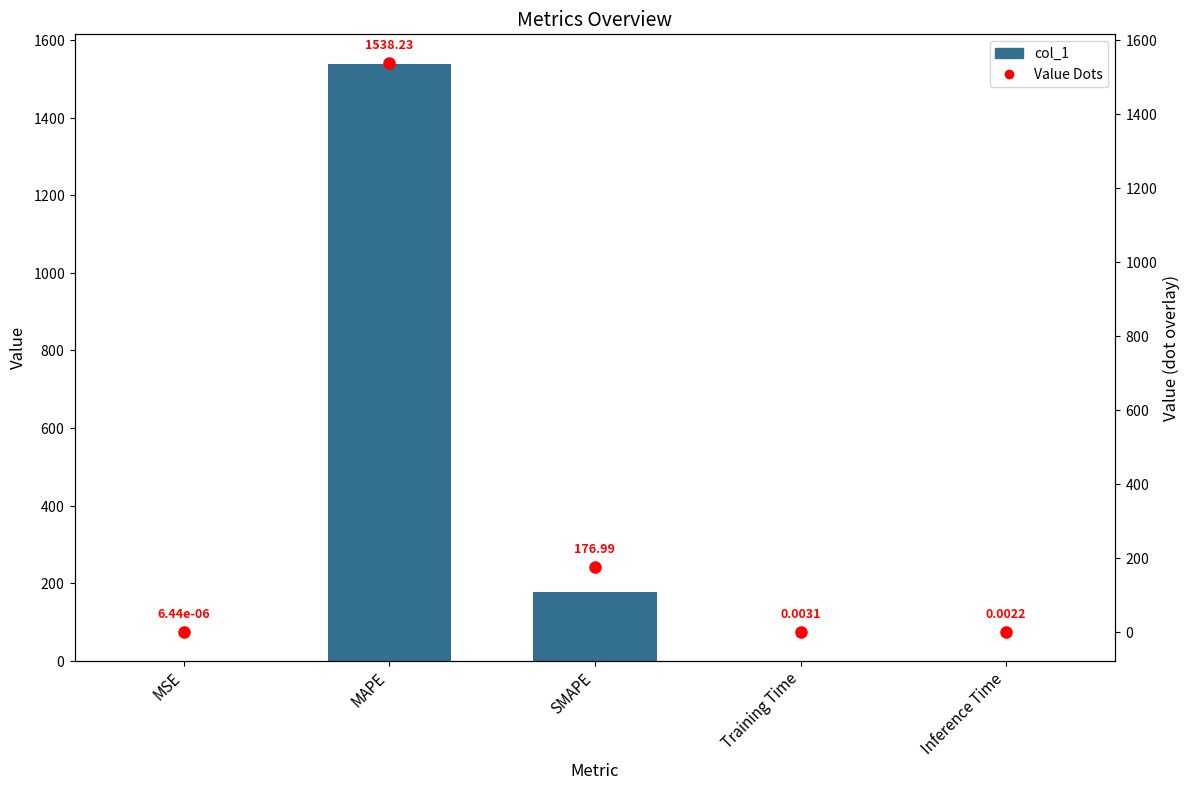

The value of col_1 at SMAPE is 35.6. True or false?

False